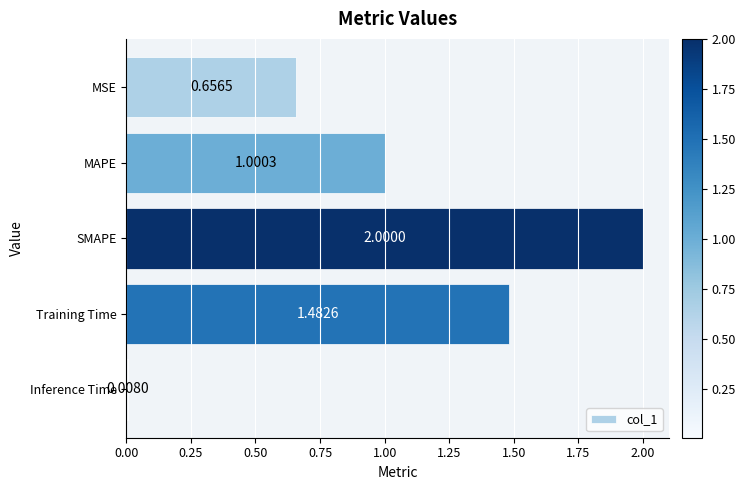

Rank the categories by value from highest to lowest.

SMAPE, Training Time, MAPE, MSE, Inference Time